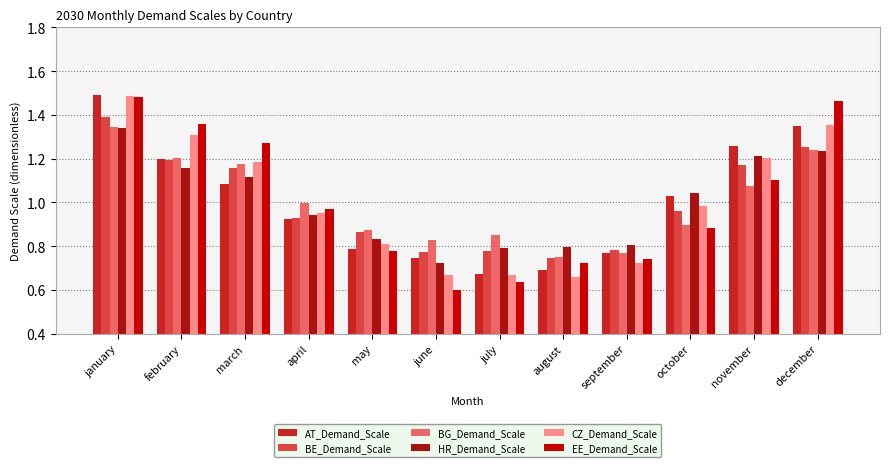

How many groups of bars are there?

12